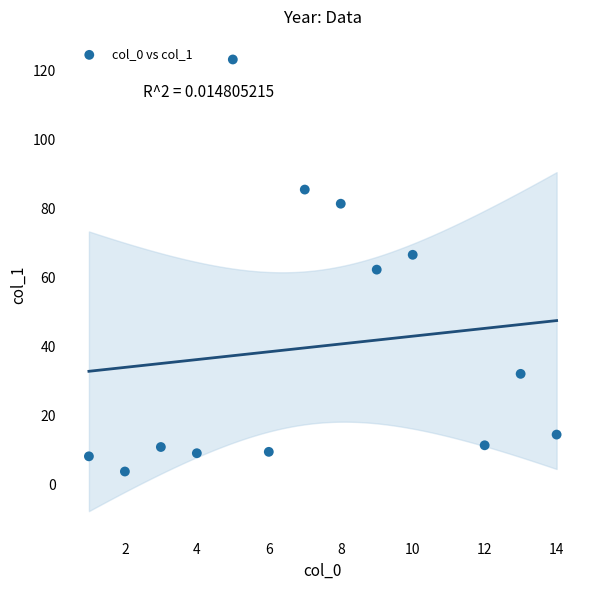

What is the range of X values (max minus min)?

13.0